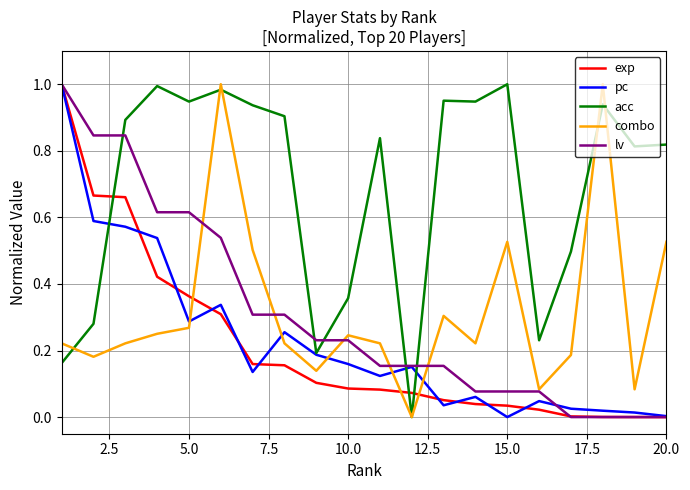

Which series has the largest total across all categories?

acc